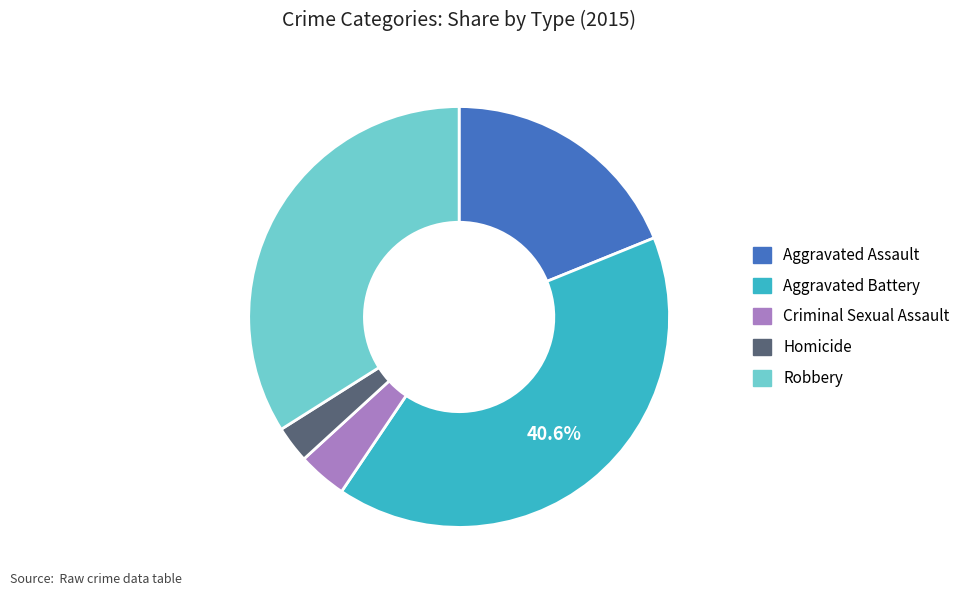

Count the number of slices in the pie.

5